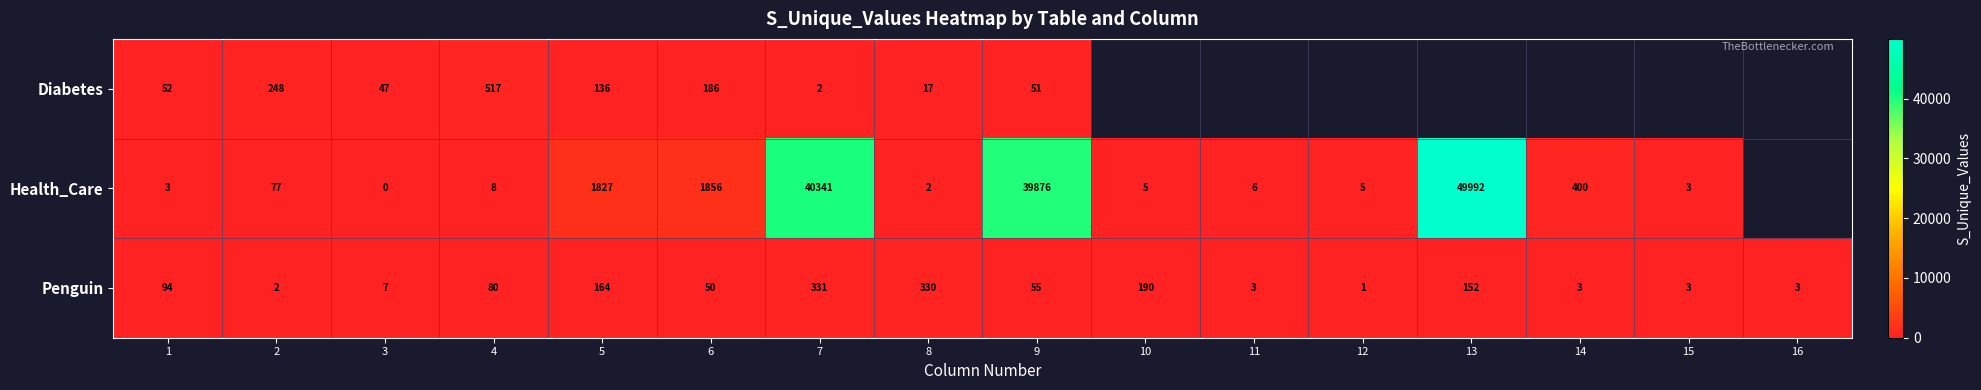

At which label is Penguin closest to 166?

5